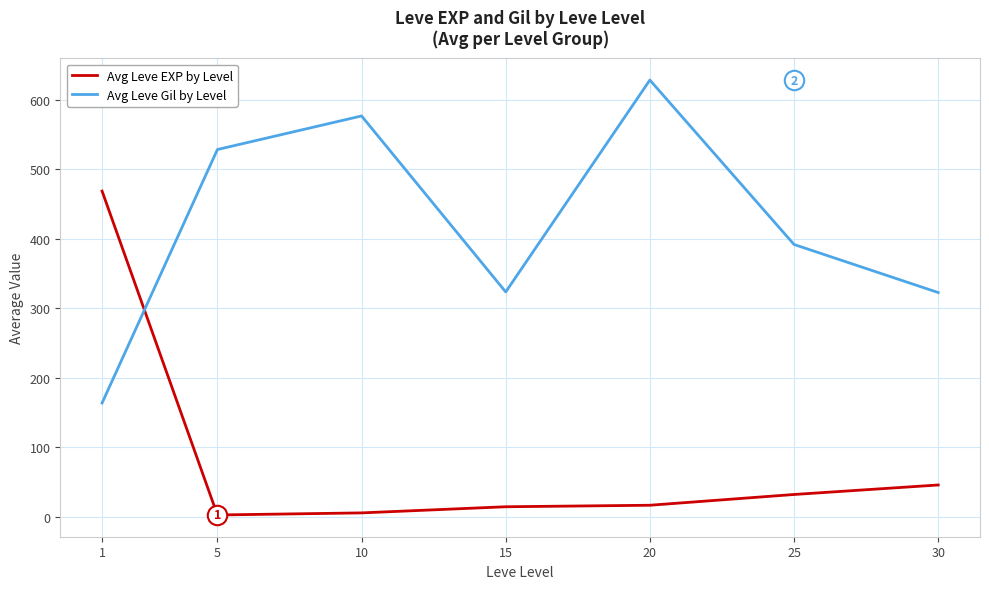

After their last crossing, which series has the higher values: Avg Leve Gil by Level or Avg Leve EXP by Level?

Avg Leve Gil by Level